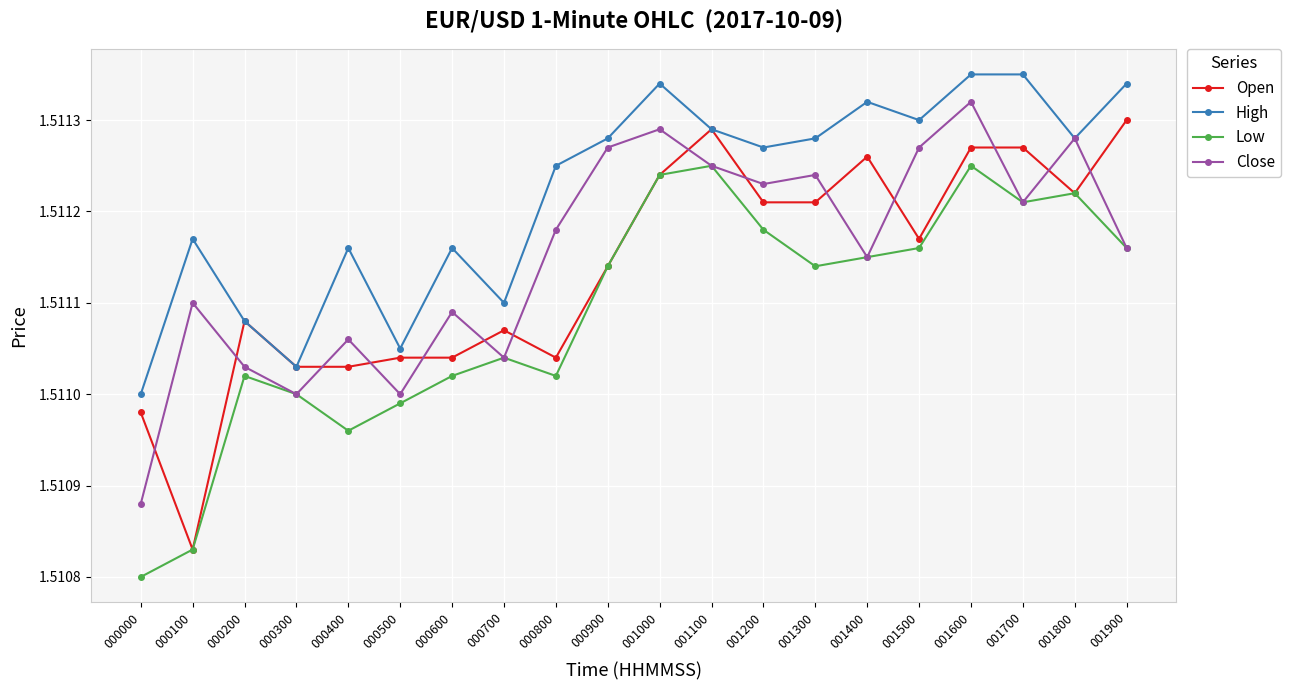

The value of Close at 000000 is 2.2. True or false?

False